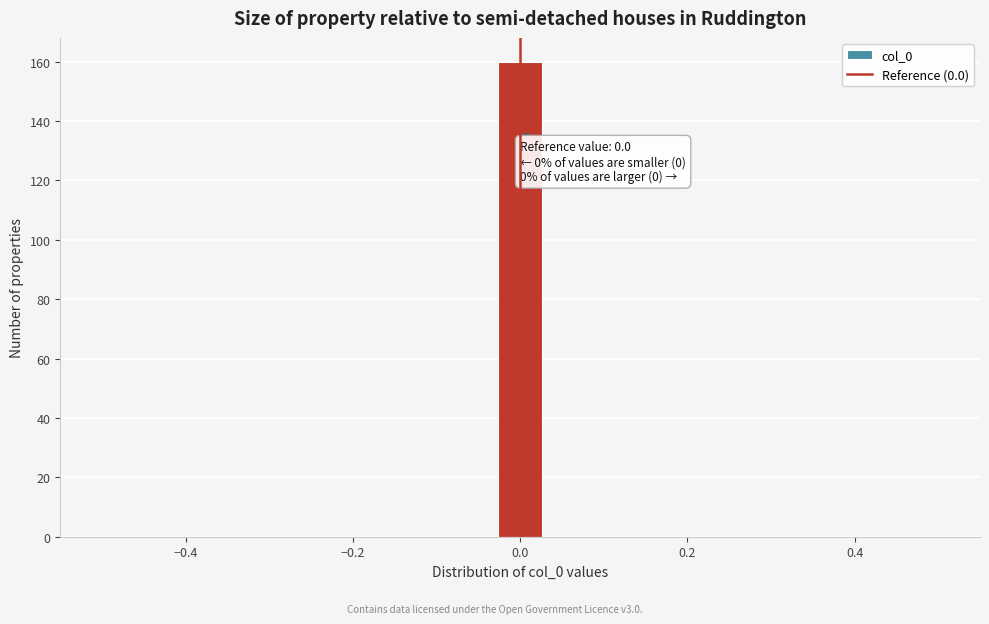

Around what value on the x-axis is the tallest bar? Give the approximate position of its centre, as read against the axis.

0.00